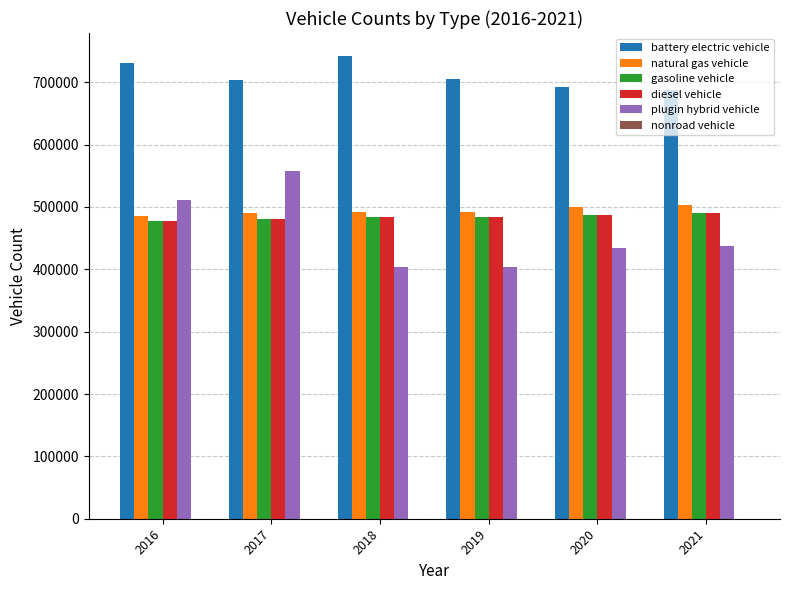

What is the maximum value for diesel vehicle?

490387.3